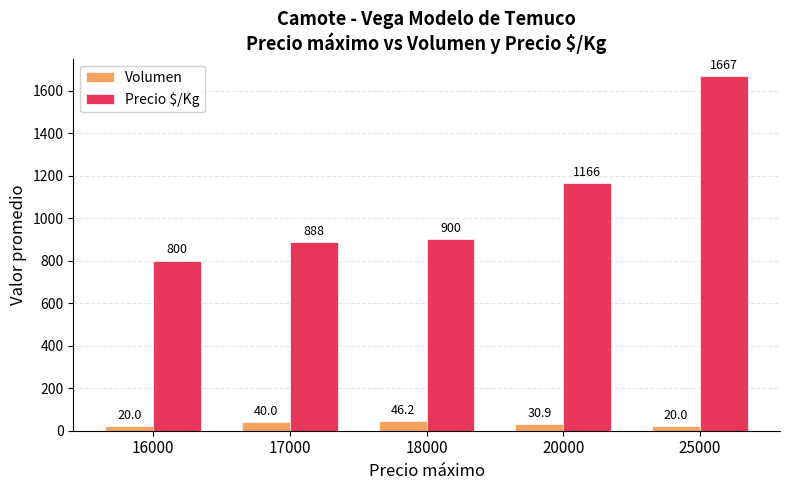

Rank the series by their maximum value, from highest to lowest.

Precio $/Kg, Volumen